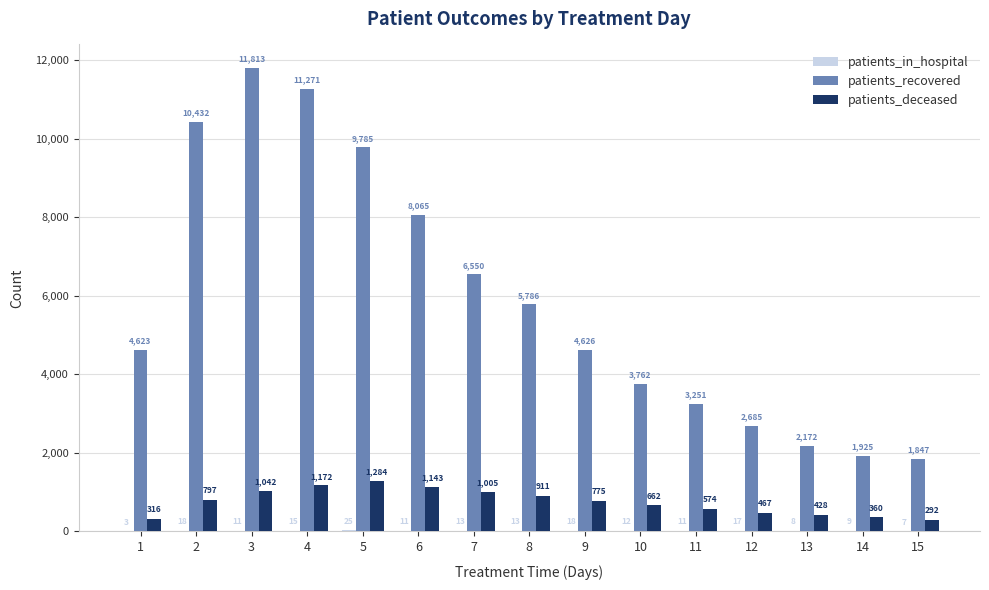

Between 5 and 15, which series saw the biggest shift?

patients_recovered